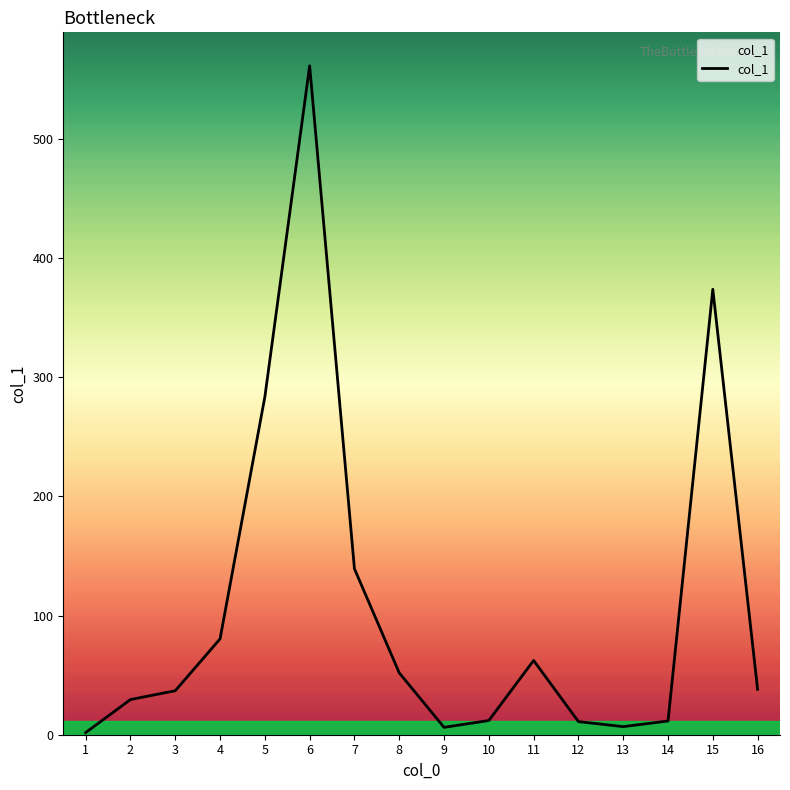

How many values are below 38?

8